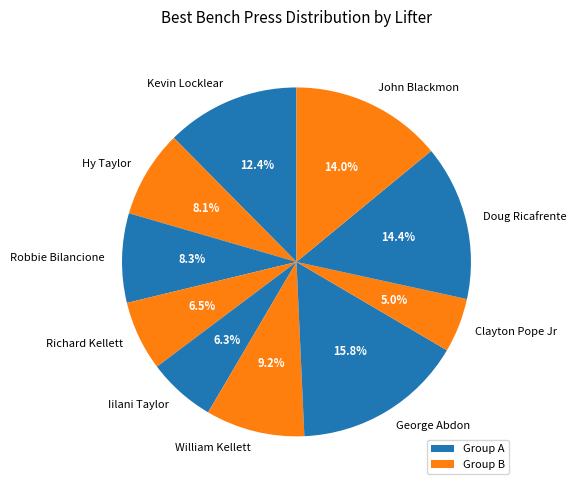

Does any single category account for the majority?

No